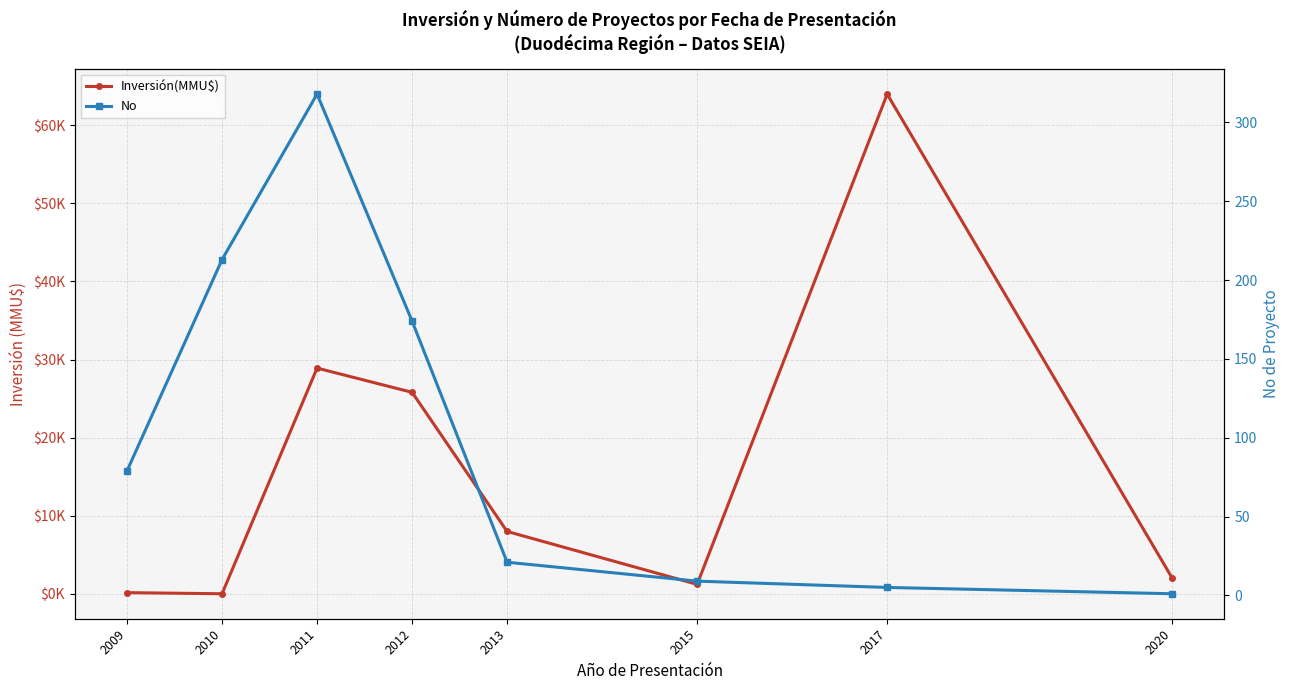

At which label does Inversión(MMU$) reach its peak?

2017